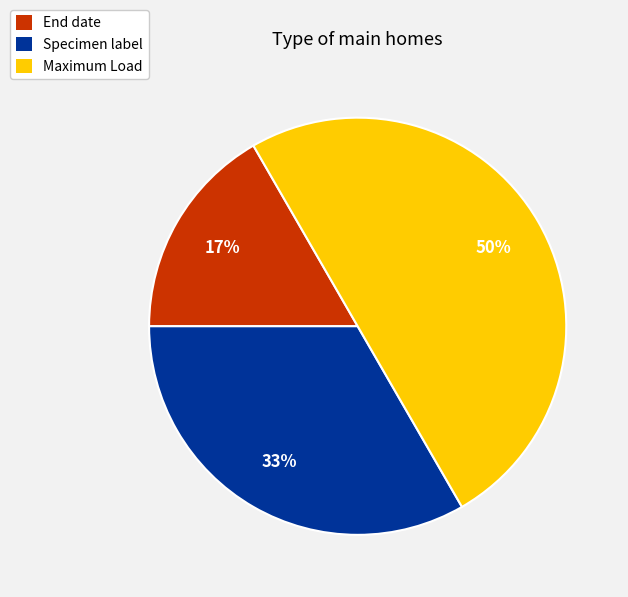

To the nearest percent, what is the difference between the largest and smallest slice percentages?

33%